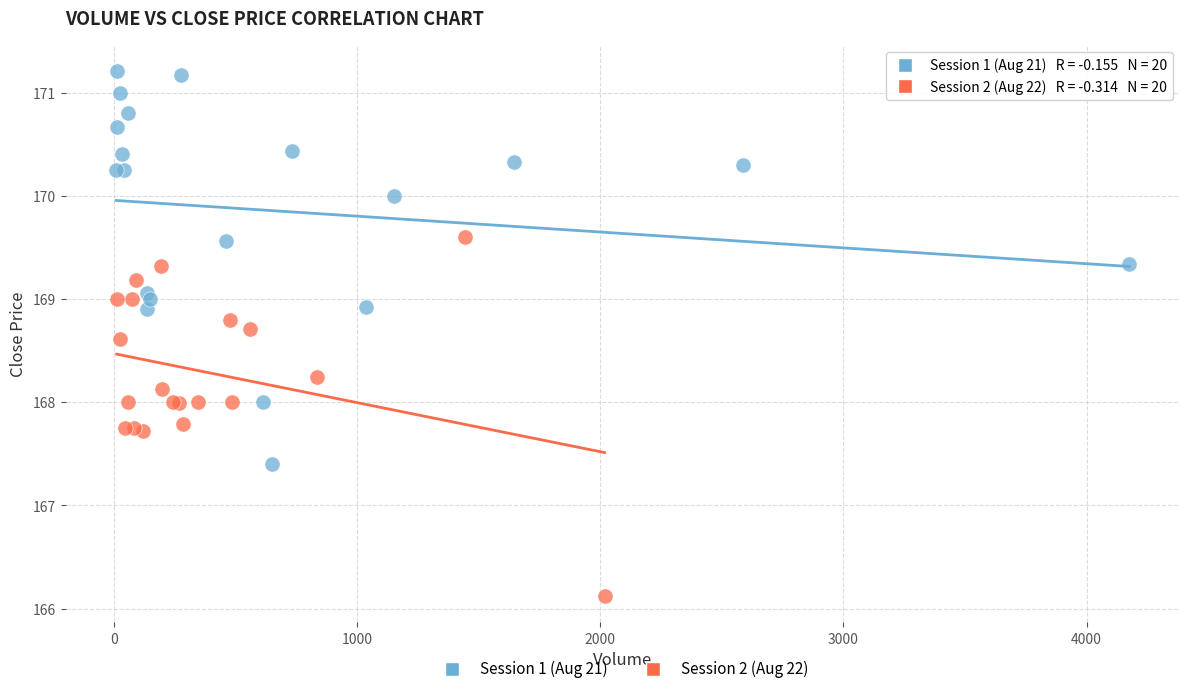

Which series reaches the minimum Y coordinate?

Session 2 (Aug 22)